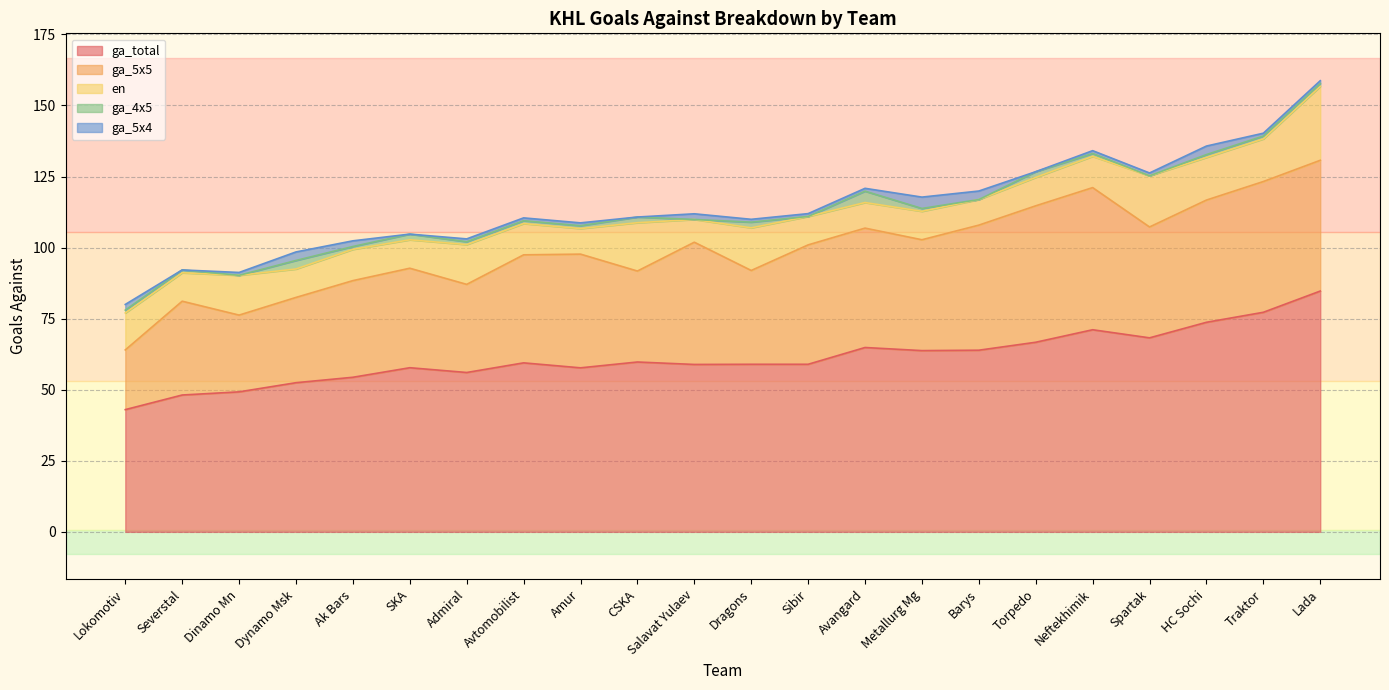

The value of ga_total at Spartak is 68.2. True or false?

True